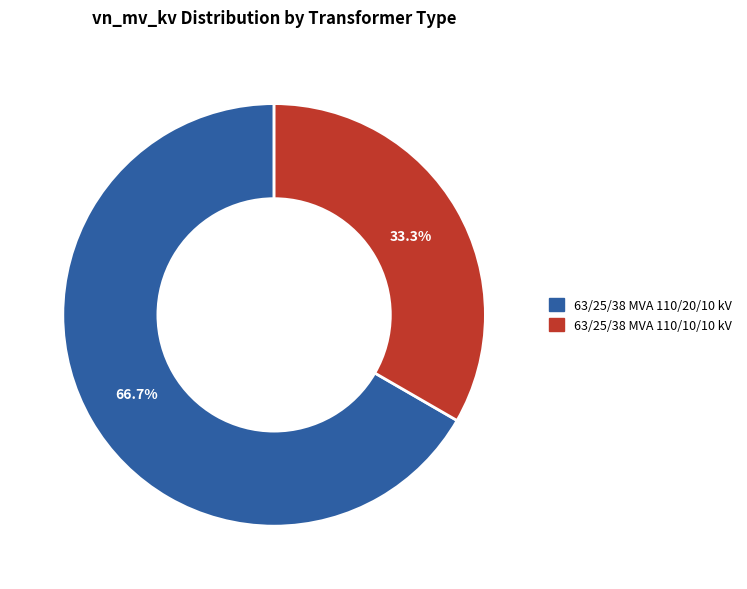

Which slice is the largest?

63/25/38 MVA 110/20/10 kV